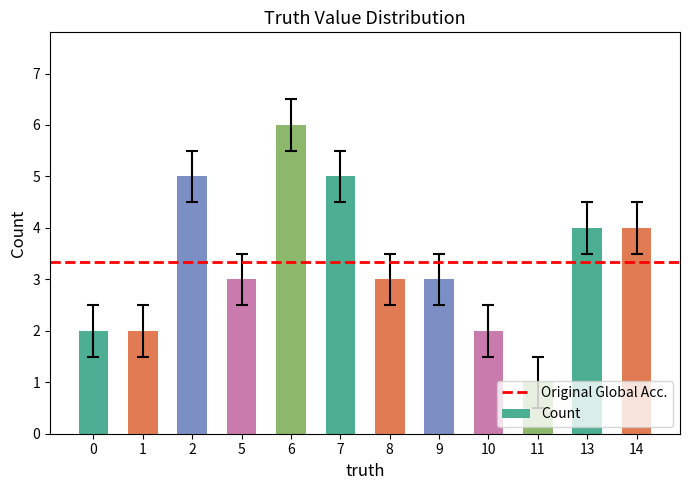

What is the difference between the maximum and minimum values?

5